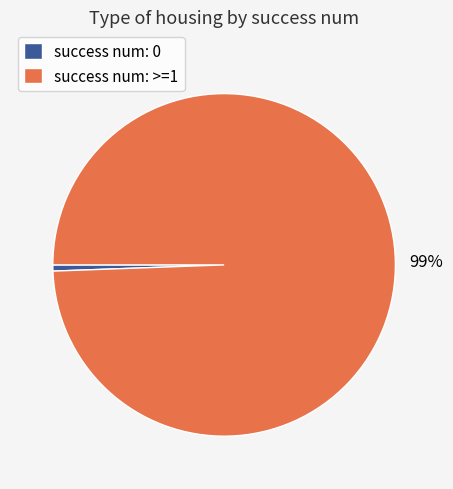

Is it true that success num: 0 is 11% of the pie?

False